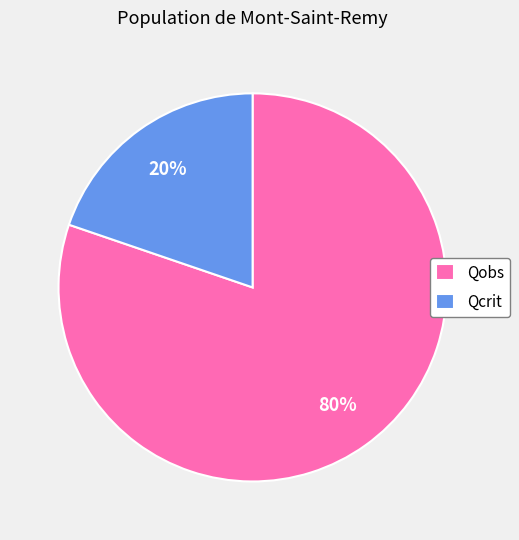

The Qobs slice represents 69% of the pie. True or false?

False